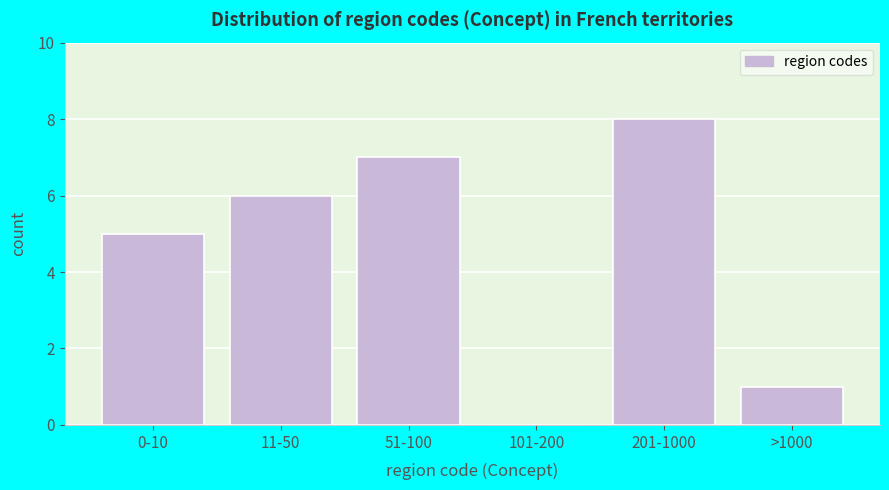

Reading left to right, extract all data points from this chart.

0-10=5	11-50=6	51-100=7	101-200=0	201-1000=8	>1000=1